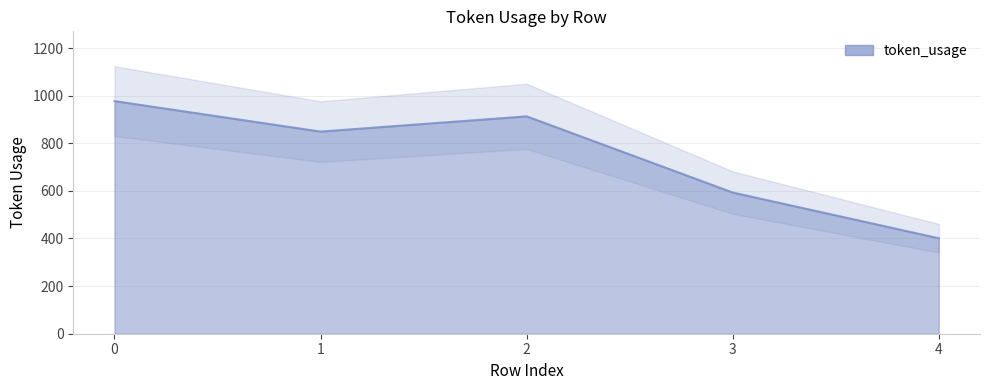

Reading left to right, list all the values displayed in this chart.

0=977	1=849	2=913	3=593	4=401